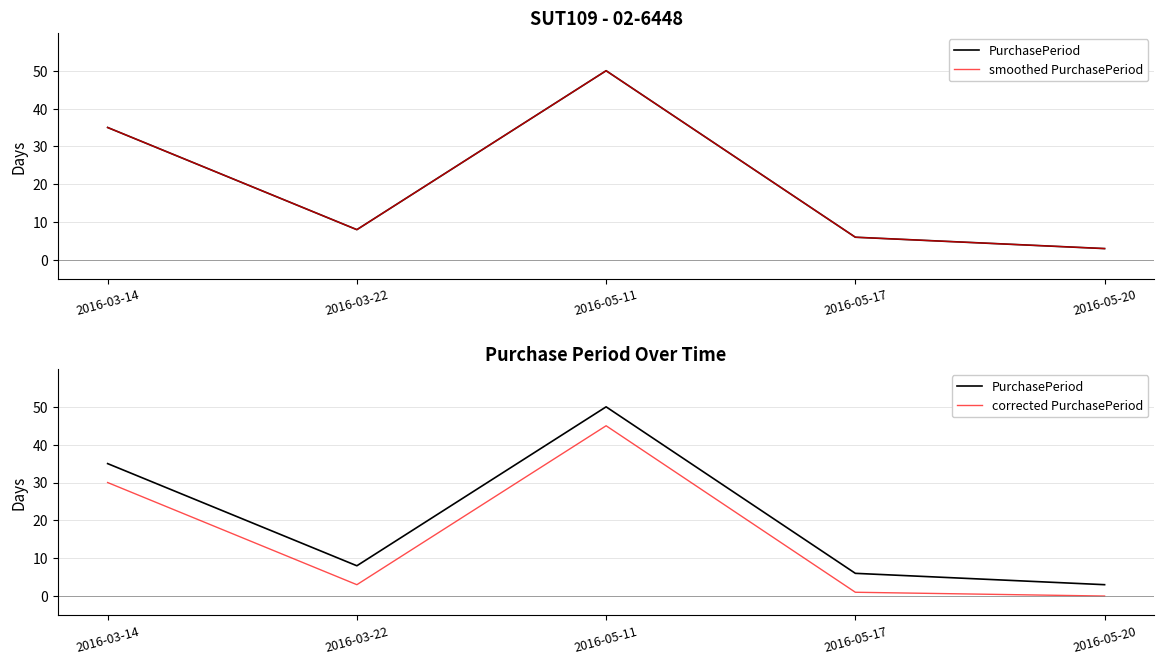

True or false: PurchasePeriod and smoothed PurchasePeriod cross at least once.

False